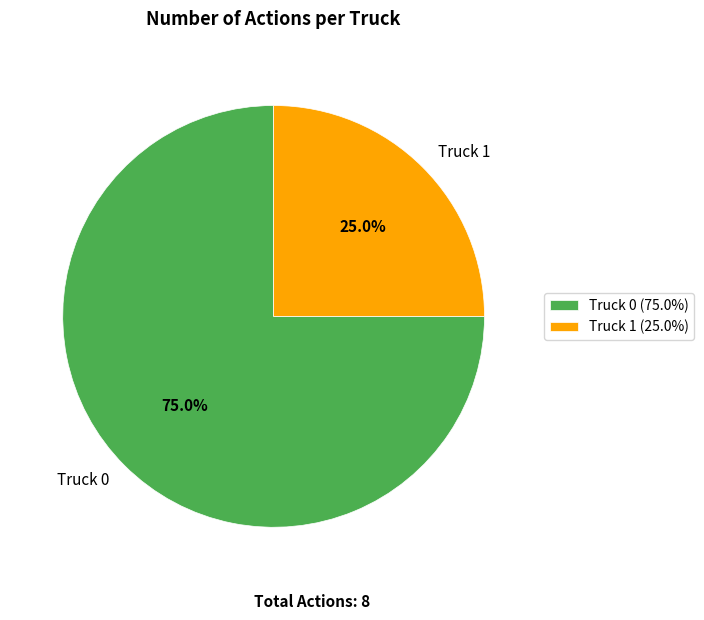

Which slice represents more than half of the pie?

Truck 0